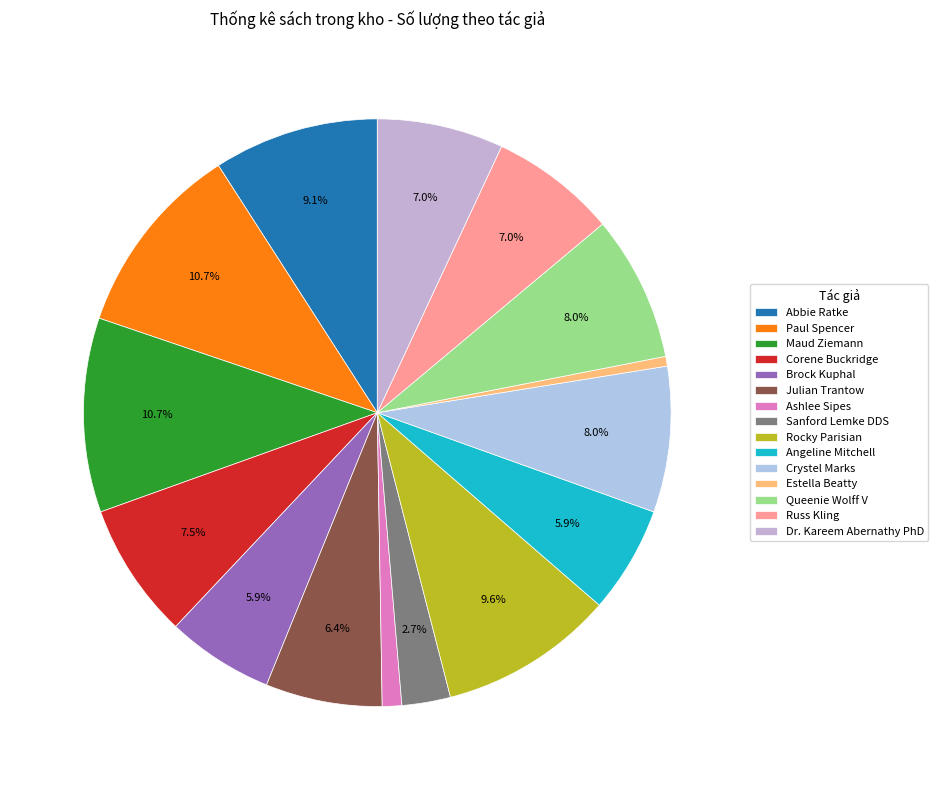

Which category has the smallest portion of the pie?

Estella Beatty